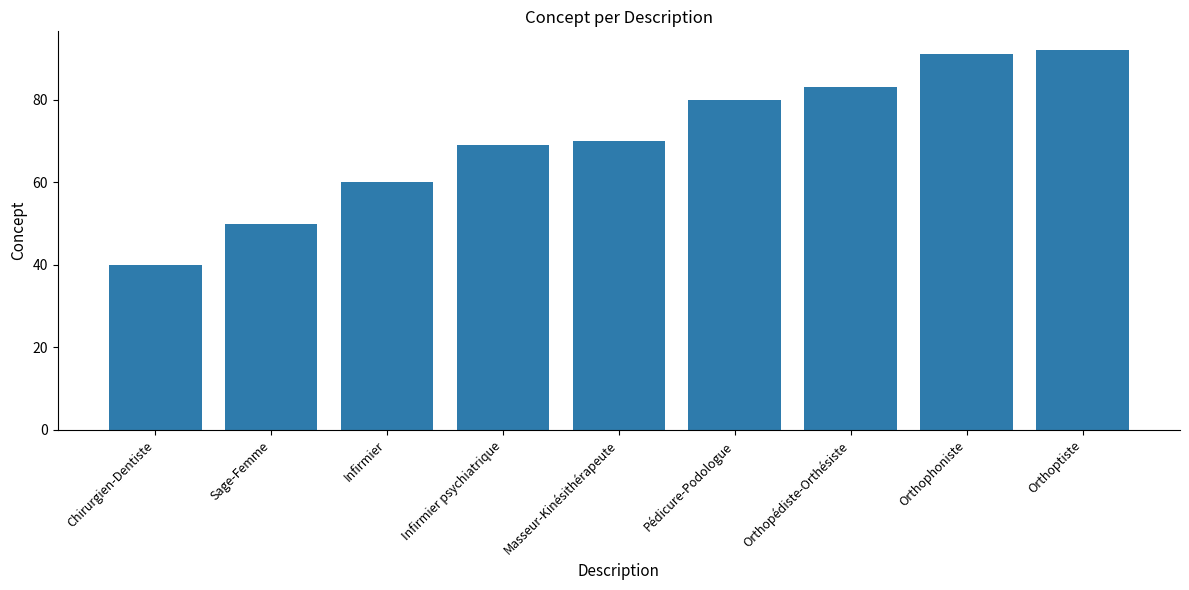

What is the maximum value shown in the chart?

92